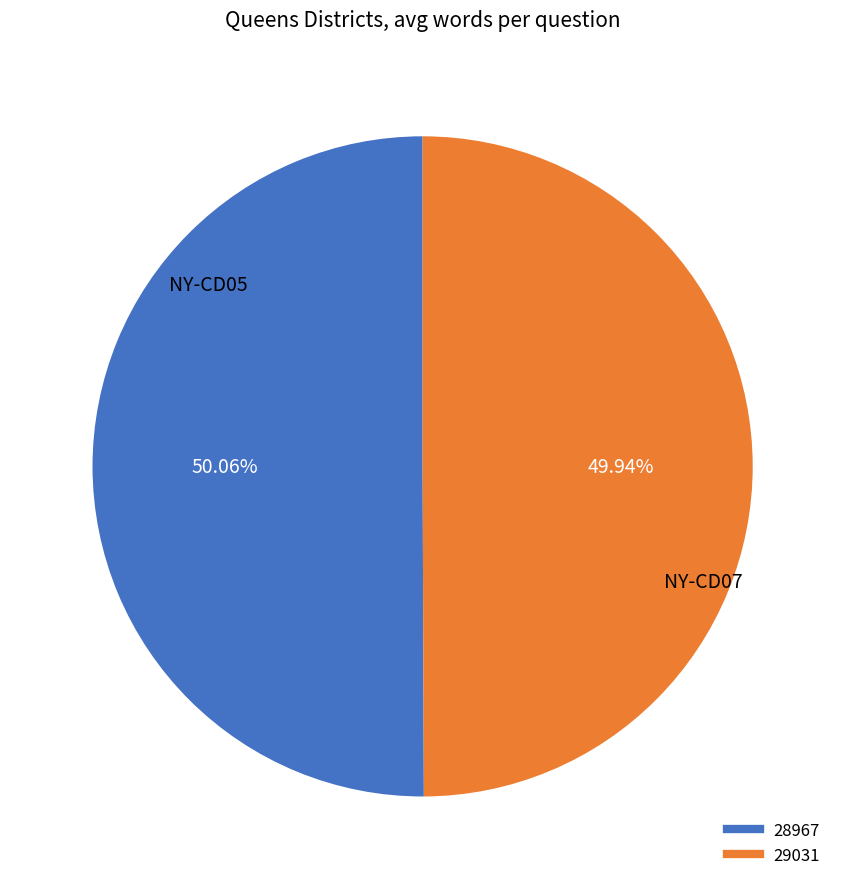

What percentage is NOT represented by 29031?

50.1%